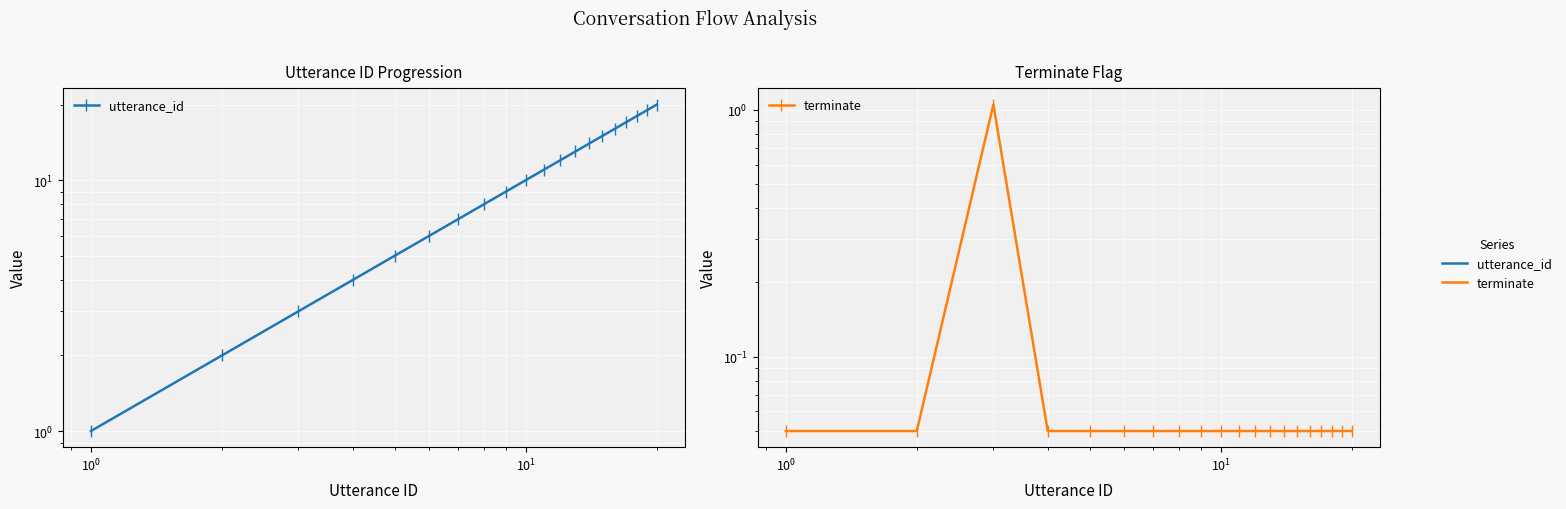

True or false: utterance_id and terminate intersect in this chart.

False